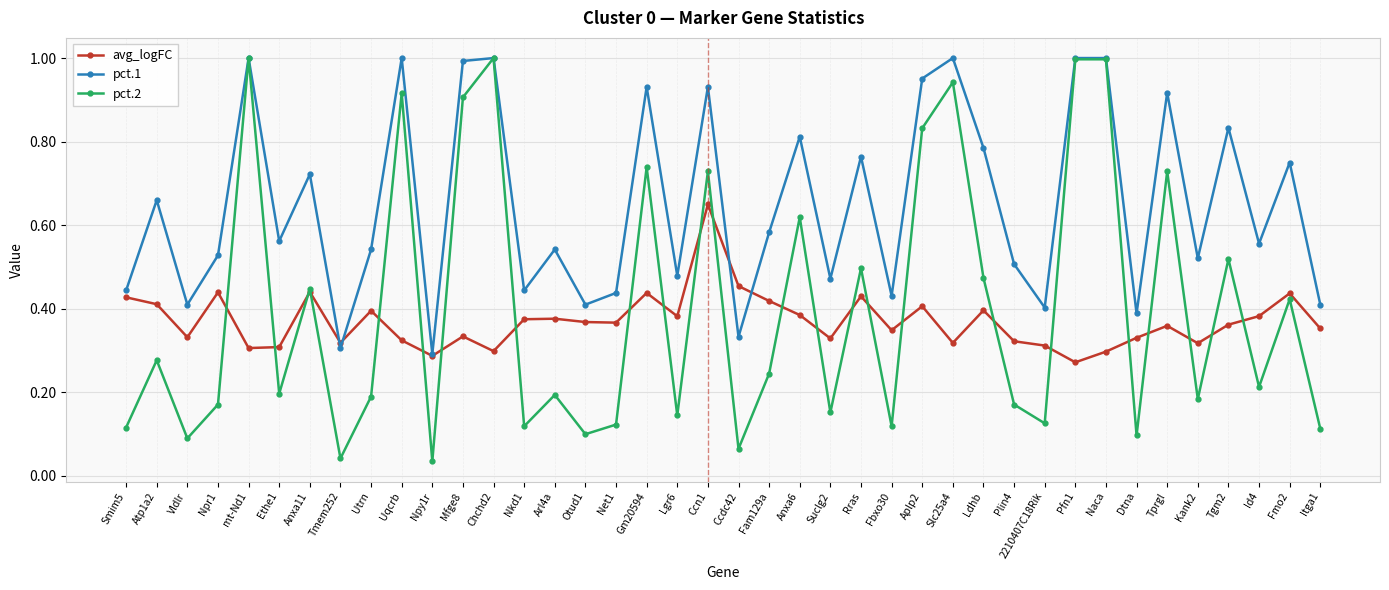

Where is pct.1 nearest to the value 0?

Npy1r